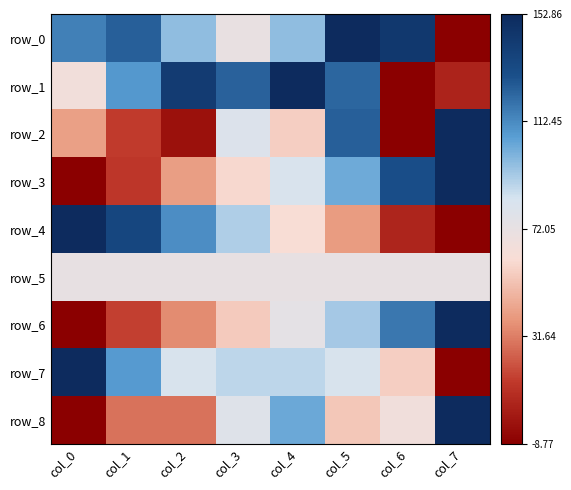

Count the number of categories in the chart.

8